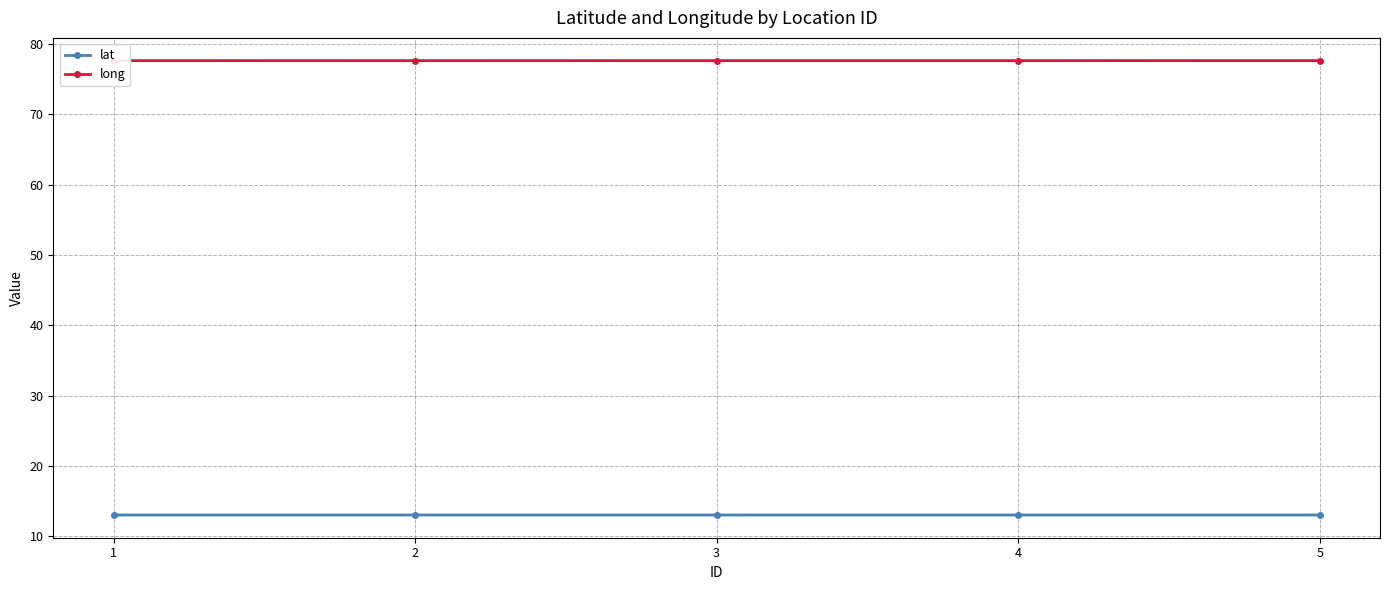

What is the minimum value shown in the chart?

13.0